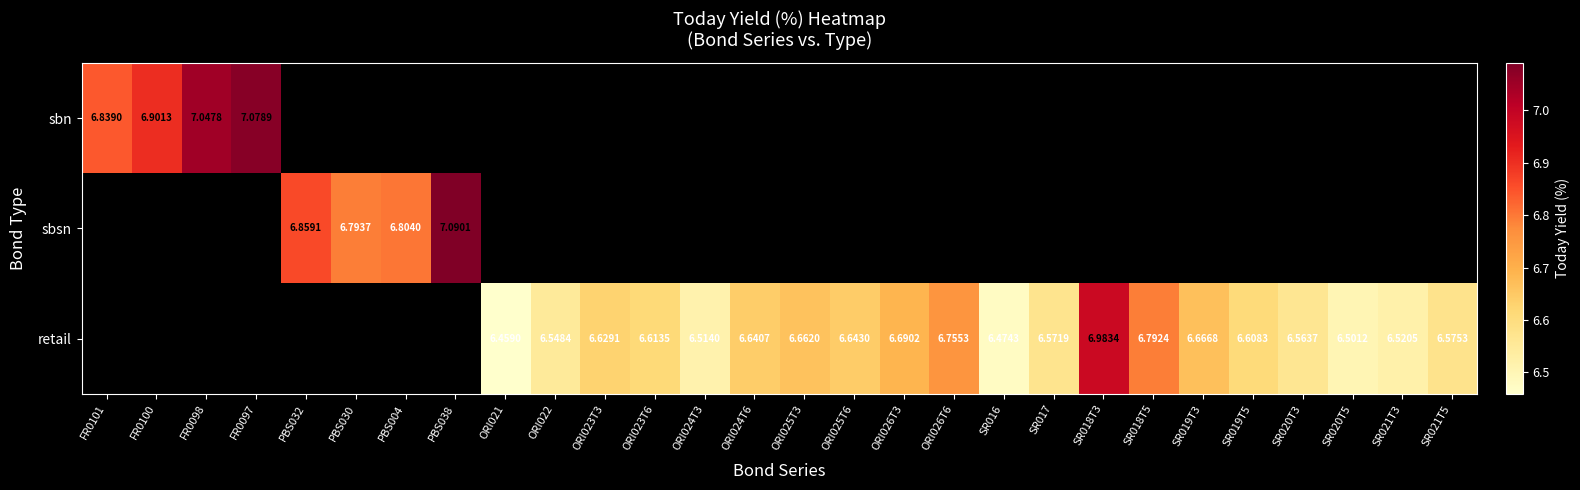

How many series are shown in this chart?

3